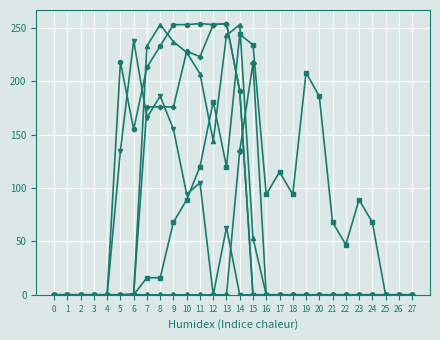

What is the greatest value displayed?

254